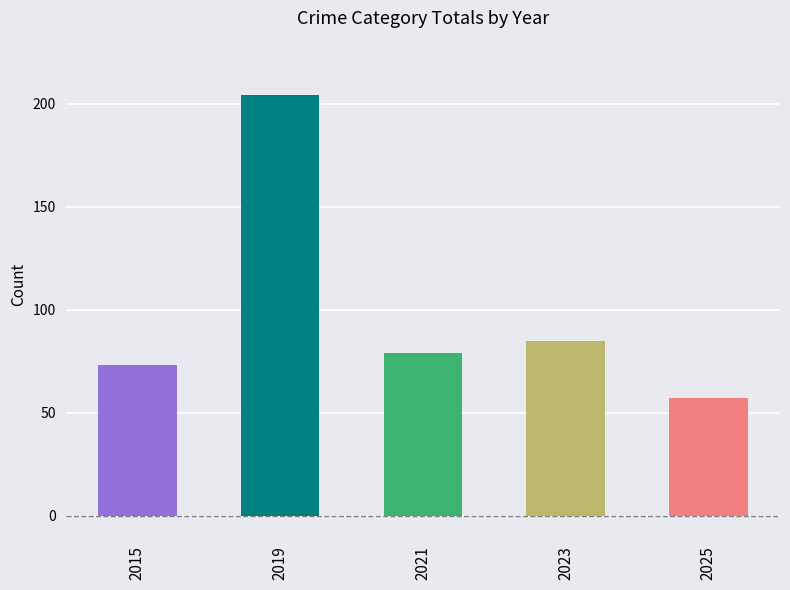

What is the lowest value of the Total series?

57